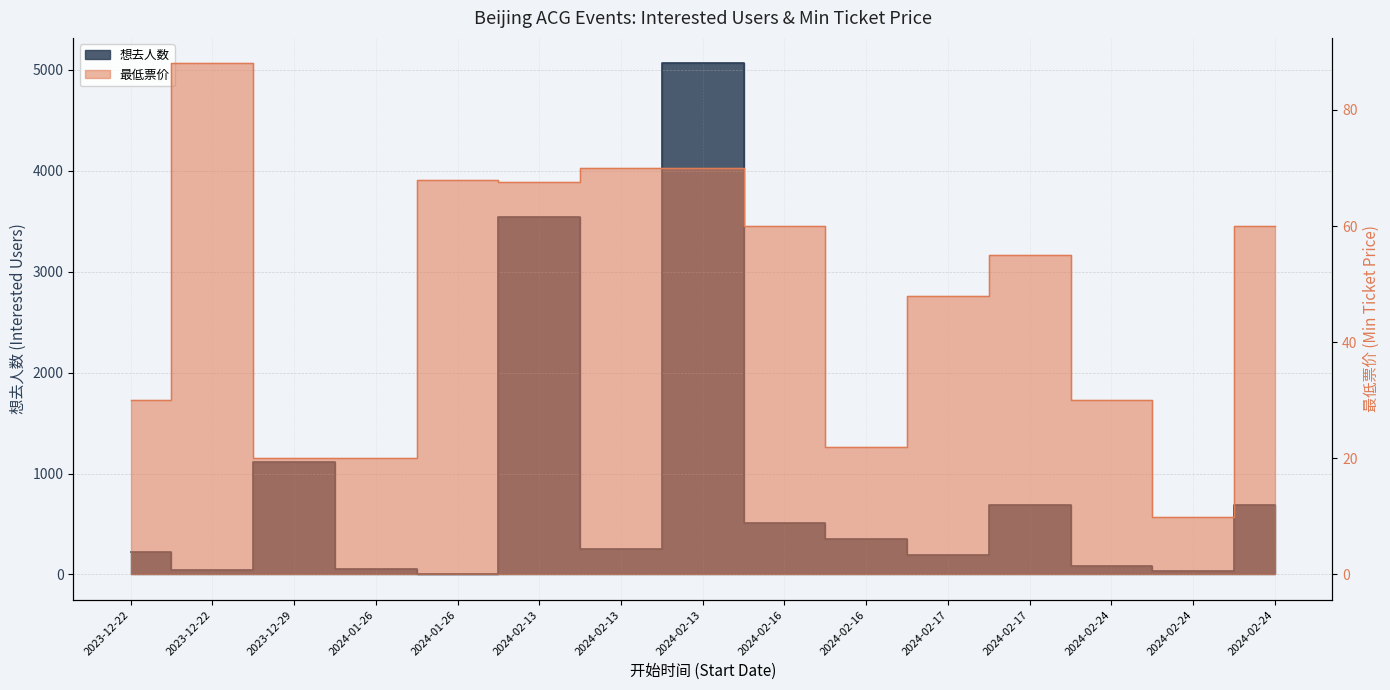

True or false: 想去人数 and 最低票价 cross at least once.

True